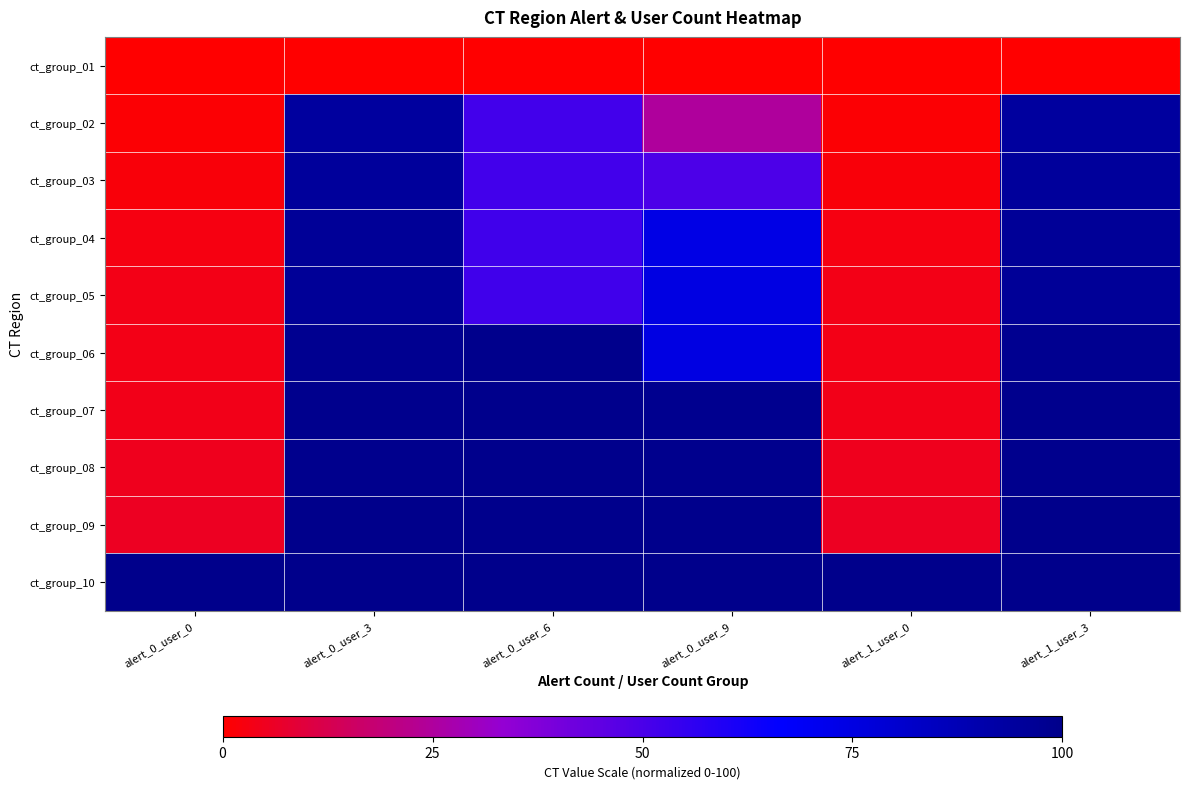

List the series in order of their peak value, highest first.

ct_group_10, ct_group_09, ct_group_08, ct_group_07, ct_group_06, ct_group_05, ct_group_04, ct_group_03, ct_group_02, ct_group_01